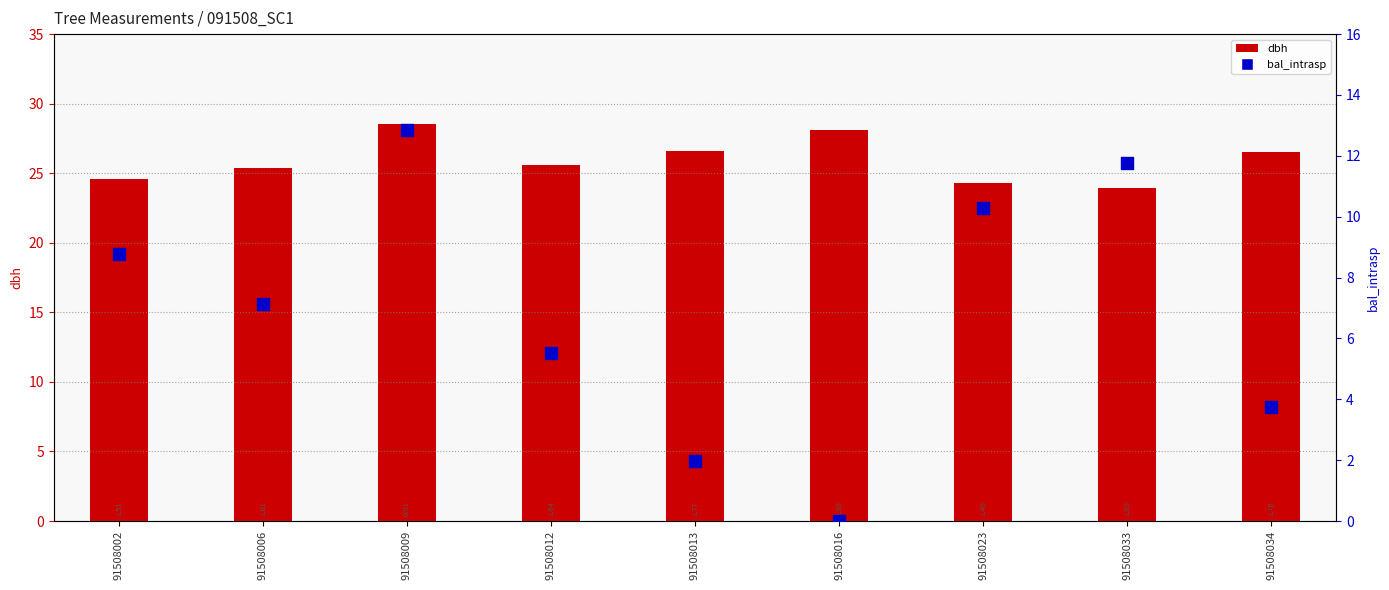

Which series has the largest total across all categories?

dbh